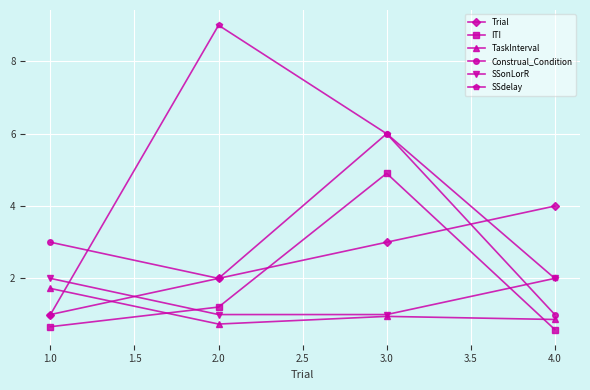

Count the SSonLorR values in the range 1 to 2.

4